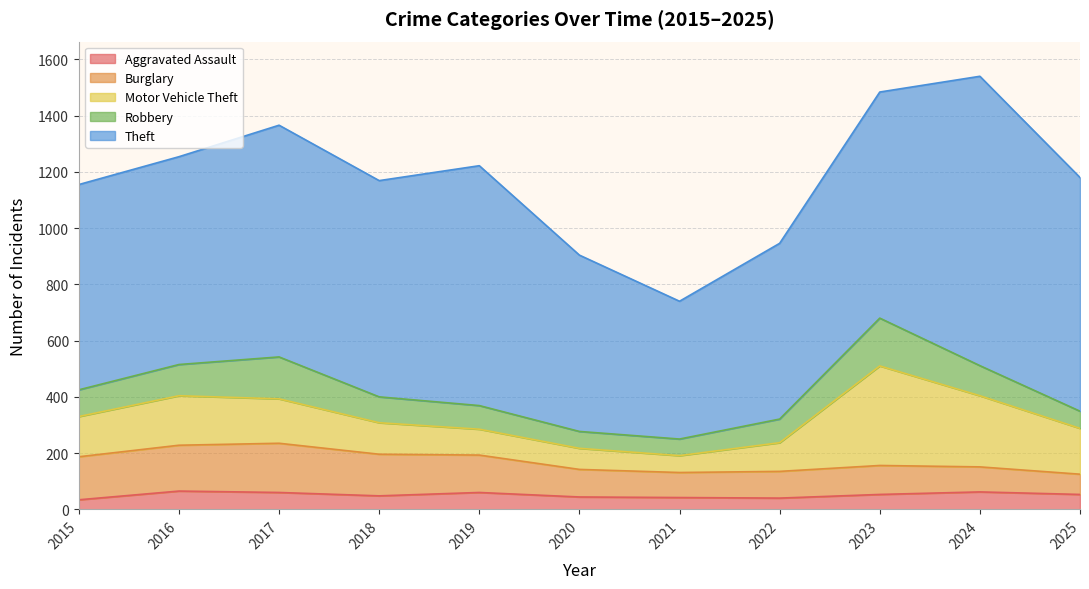

What is the total value across all series at 2019?

1222